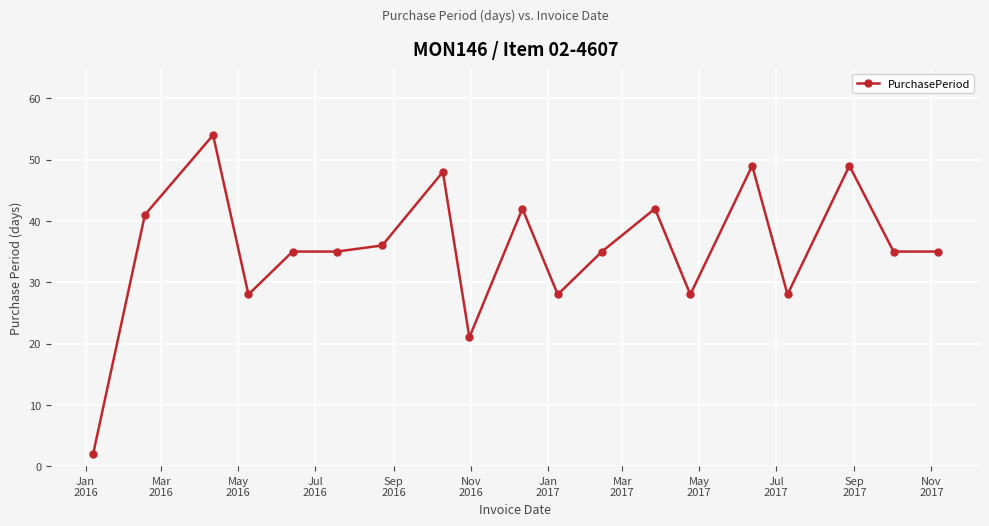

What is the difference between the second highest and second lowest values?

28